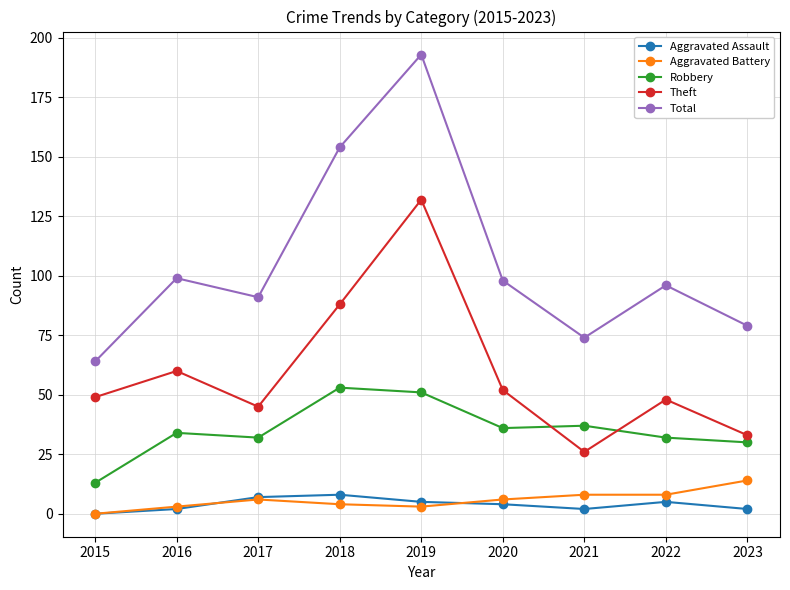

Rank the series at 2018 from highest to lowest value.

Total, Theft, Robbery, Aggravated Assault, Aggravated Battery